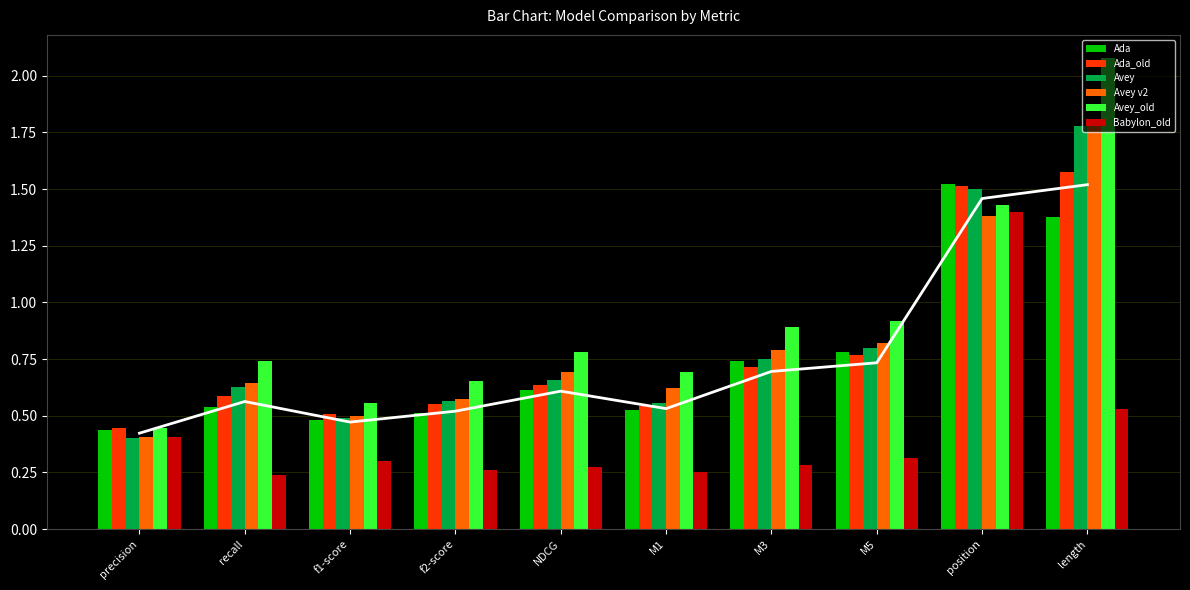

What position from the right is length?

1